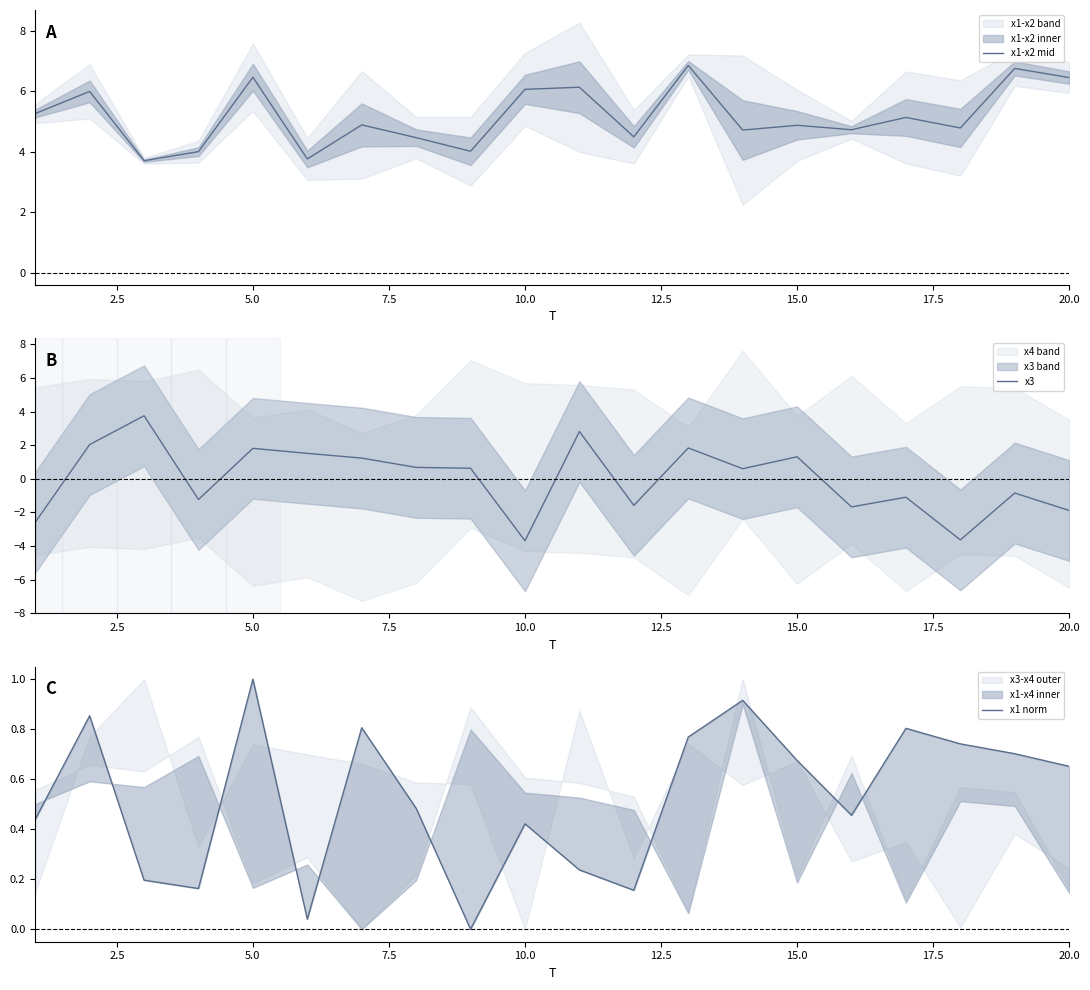

What is the difference between the second highest and second lowest values in the x3 series?

6.5